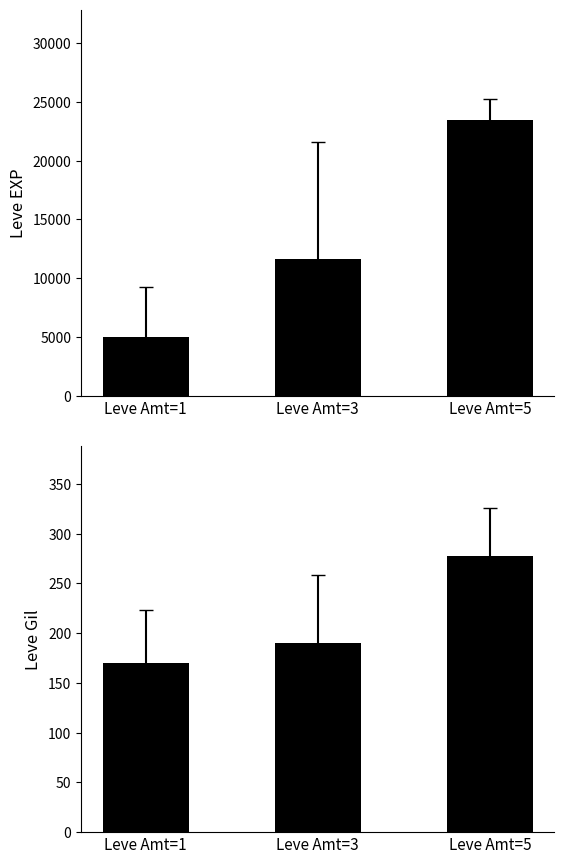

Which label corresponds to the smallest value in the chart?

Leve Amt=1